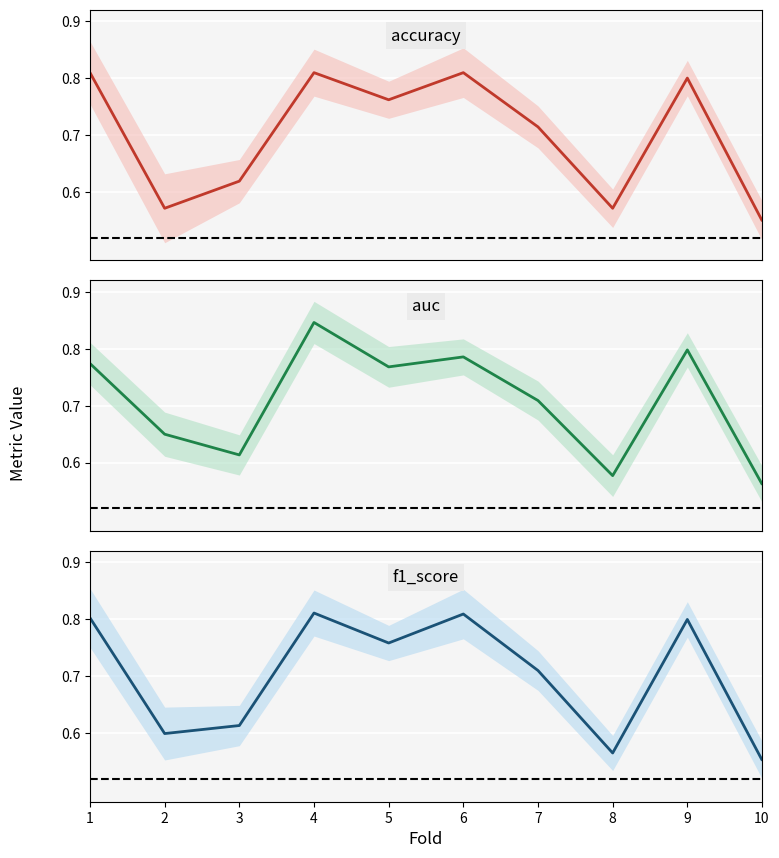

What is the difference between the auc values at 7 and 8?

0.1